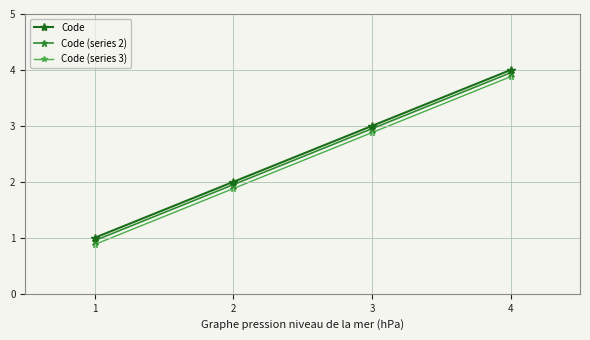

True or false: Code and Code (series 3) intersect in this chart.

False